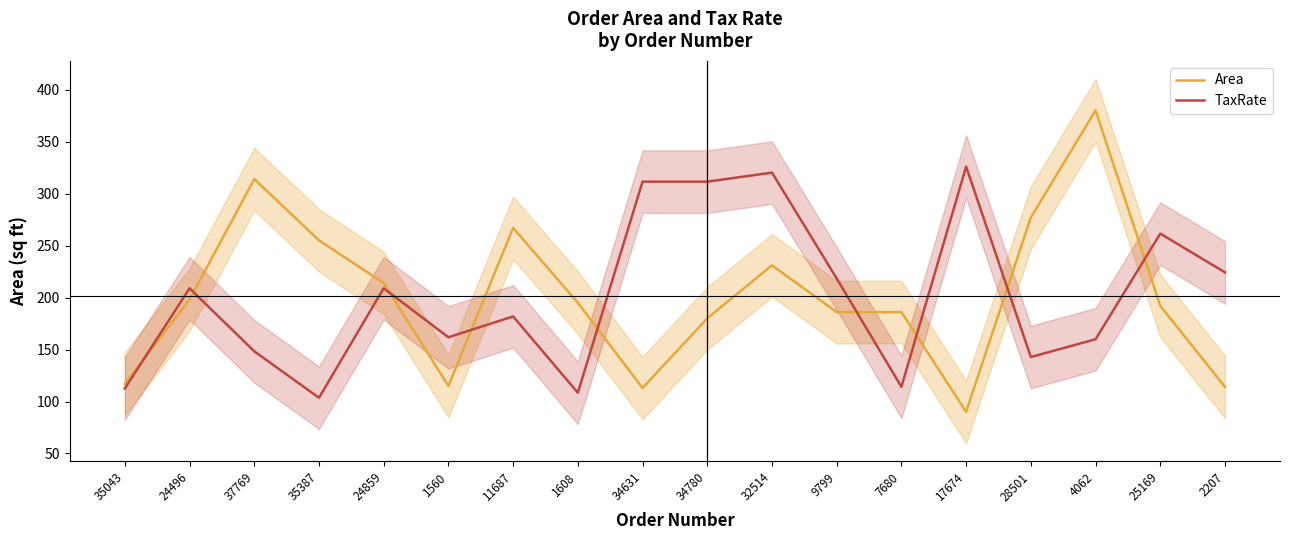

What is the label of the 4th point from the right?

28501